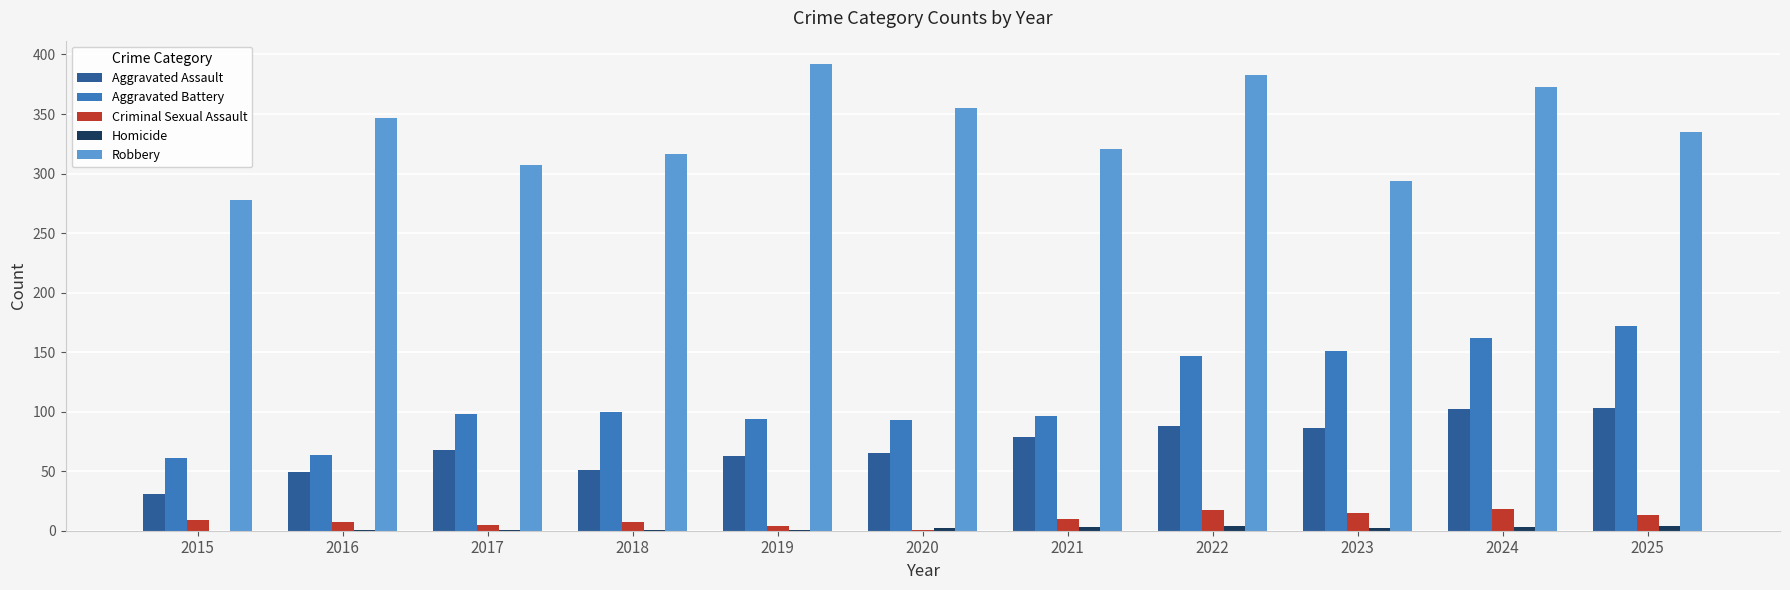

Between 2019 and 2020, which series saw the biggest shift?

Robbery